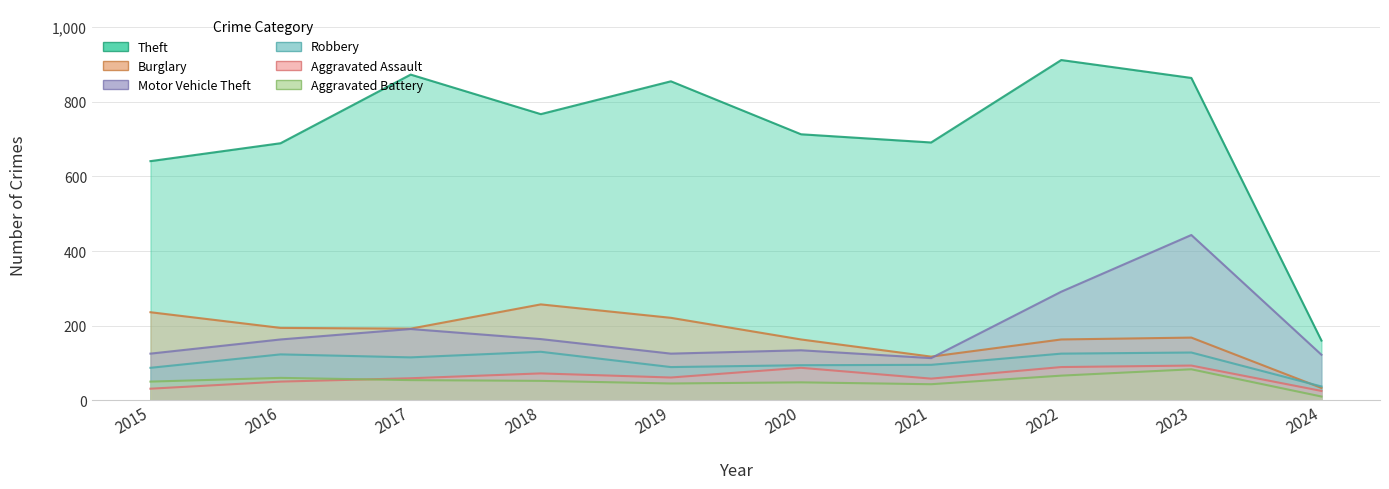

Rank the series at 2017 from highest to lowest value.

Theft, Burglary, Motor Vehicle Theft, Robbery, Aggravated Assault, Aggravated Battery